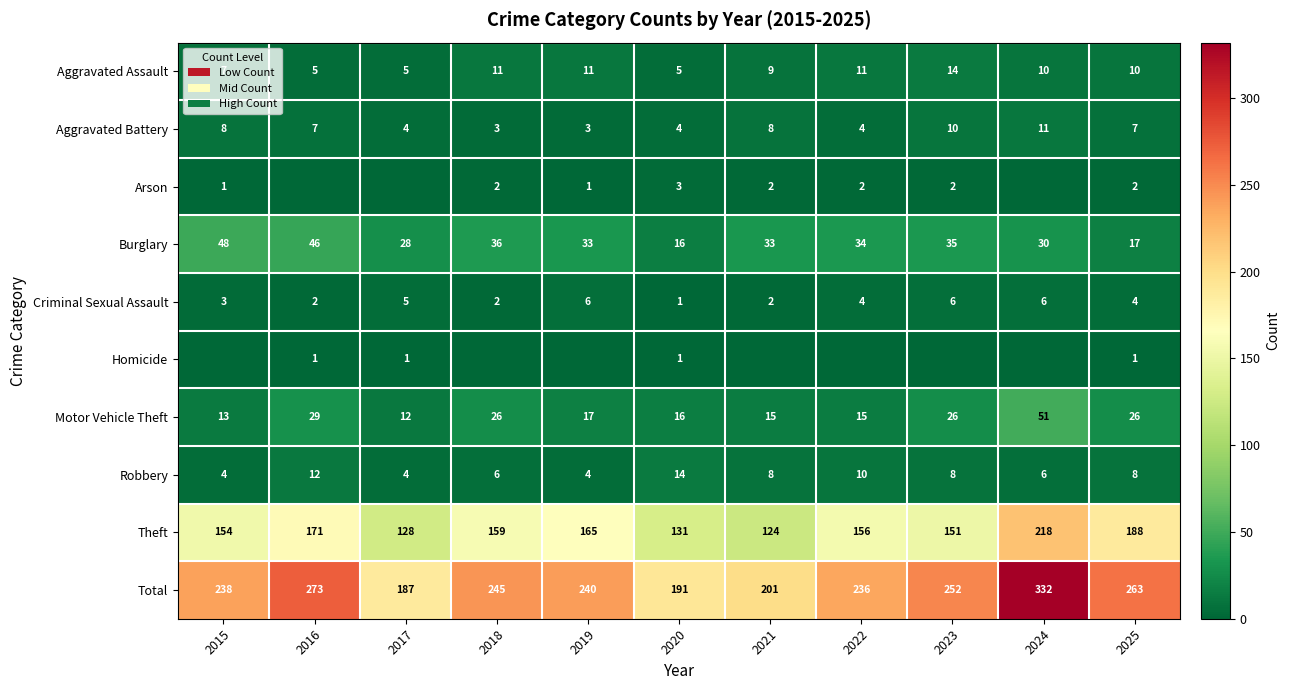

At which category is the sum across all series the highest?

2024